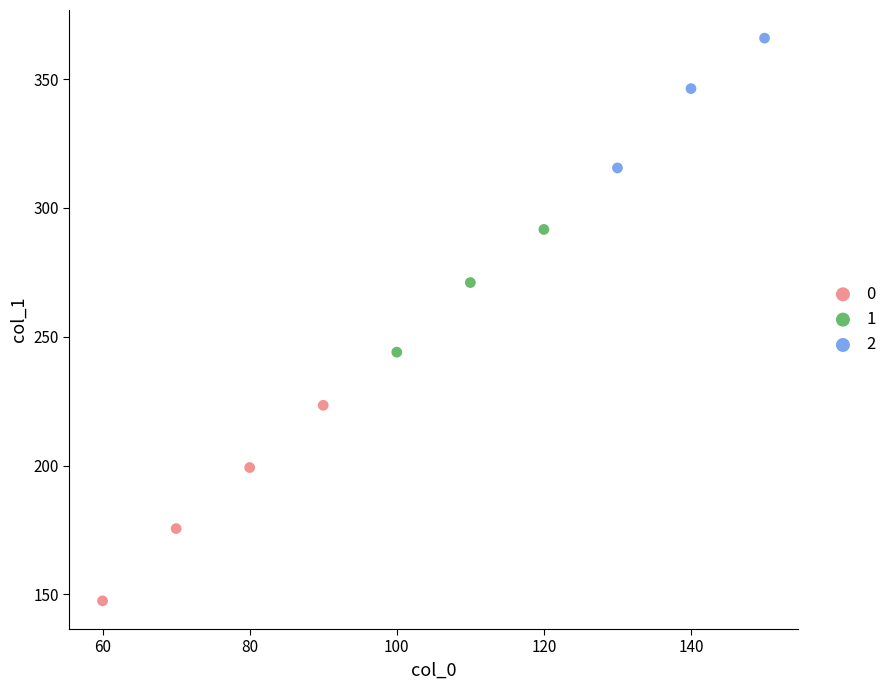

Which series reaches the minimum Y coordinate?

0